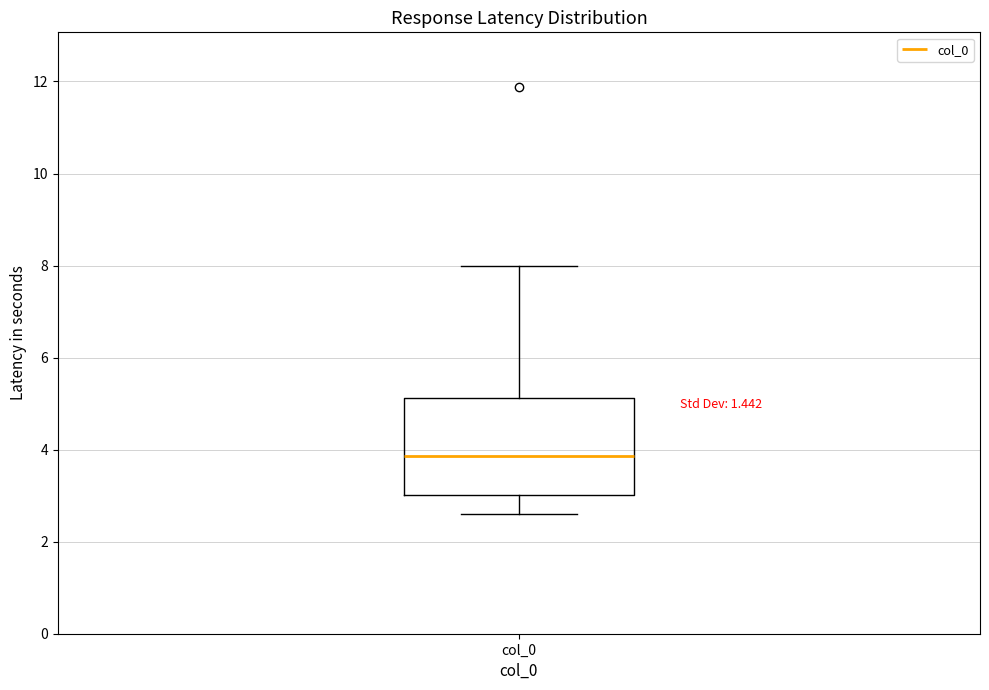

Read this box plot against the y-axis: the position of the median line, the range covered by the box, and the ends of both whiskers. The values are not printed on the chart, so give them approximately, as read against the axis.

median 3.8, box 3.0 to 5.2, whiskers 2.6 to 8.0